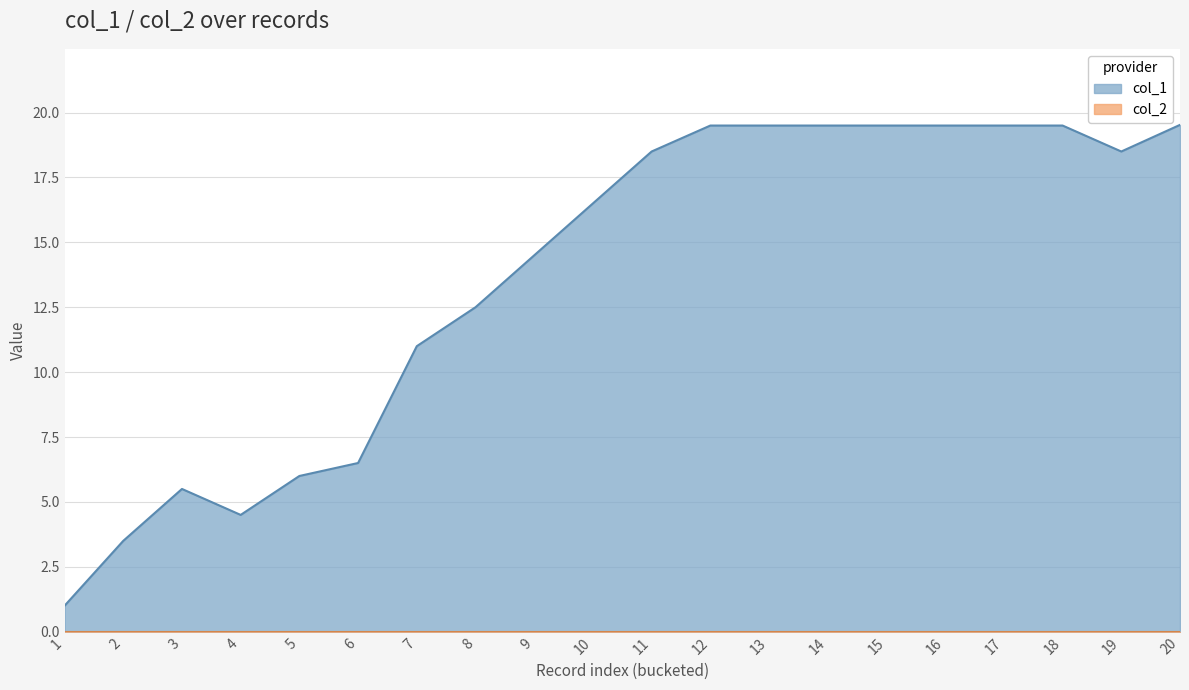

What are all the series names shown in the legend?

col_1, col_2